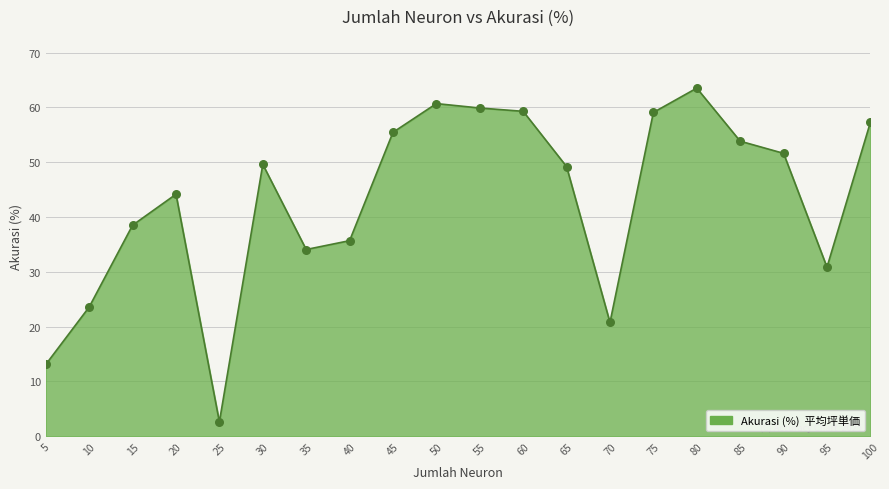

Which has a higher value, 50 or 15?

50